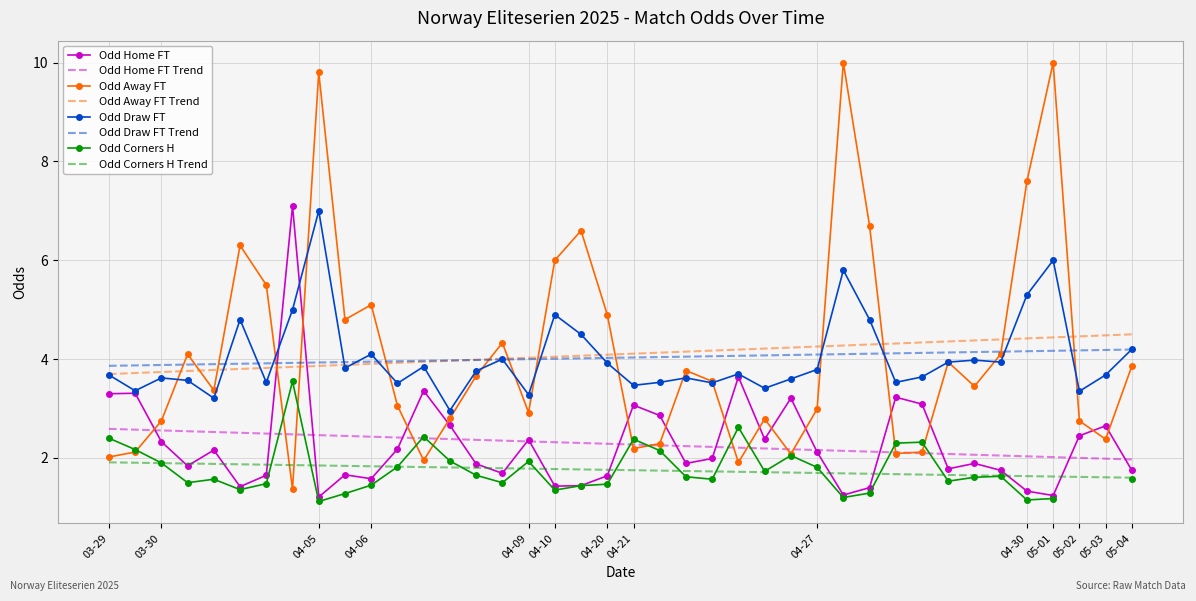

What is the sum of all Odd_A_FT values?

164.0